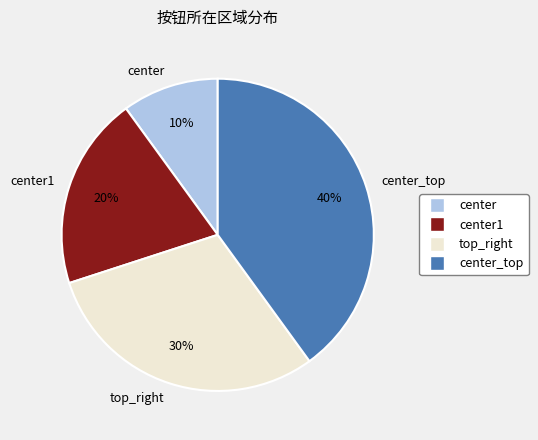

How many slices are in this pie chart?

4